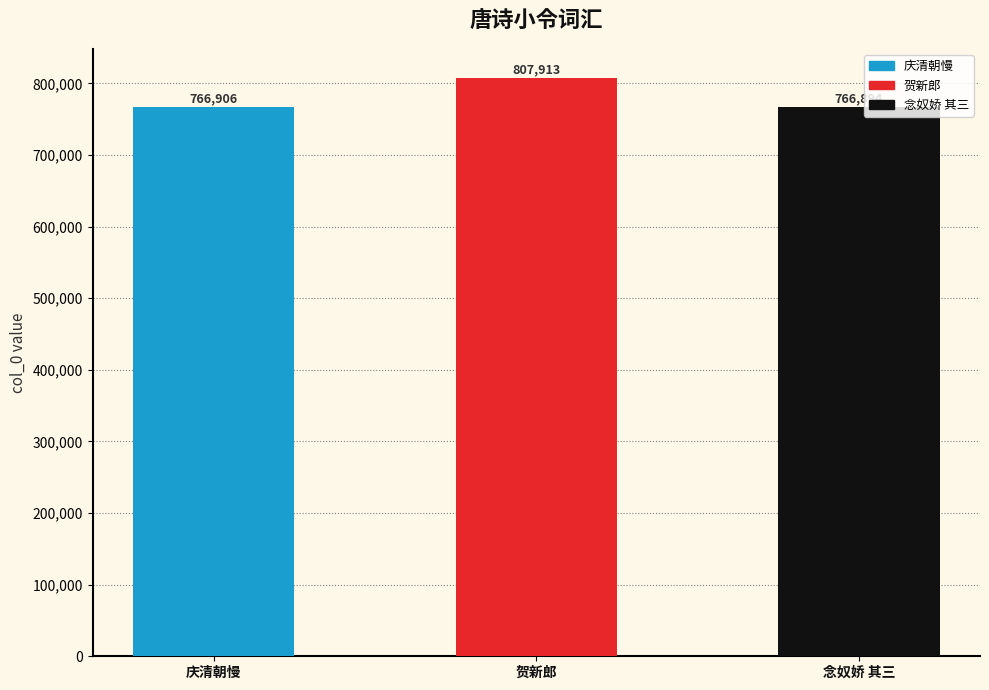

At which label is the value closest to 787403?

庆清朝慢